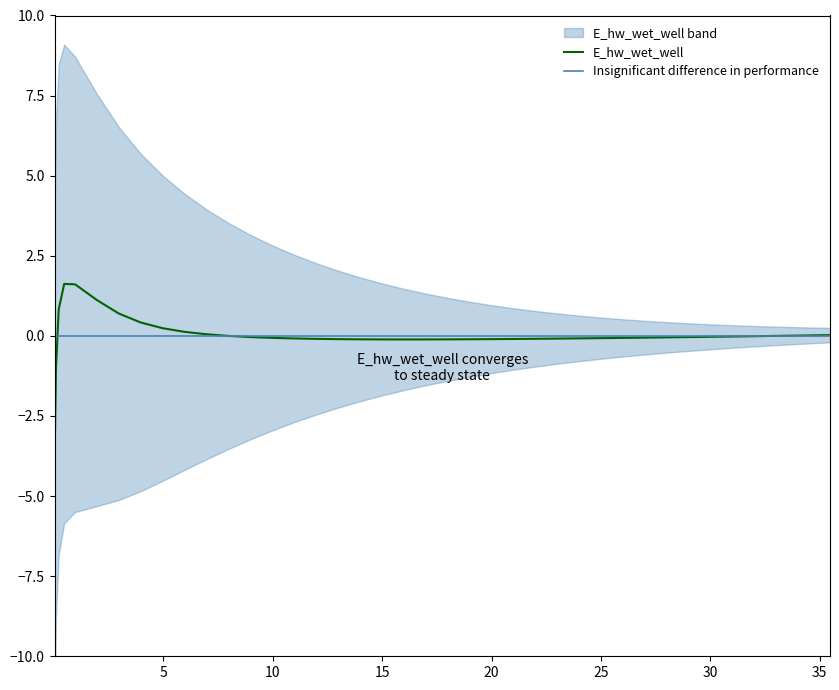

Does the chart have visible grid lines?

No